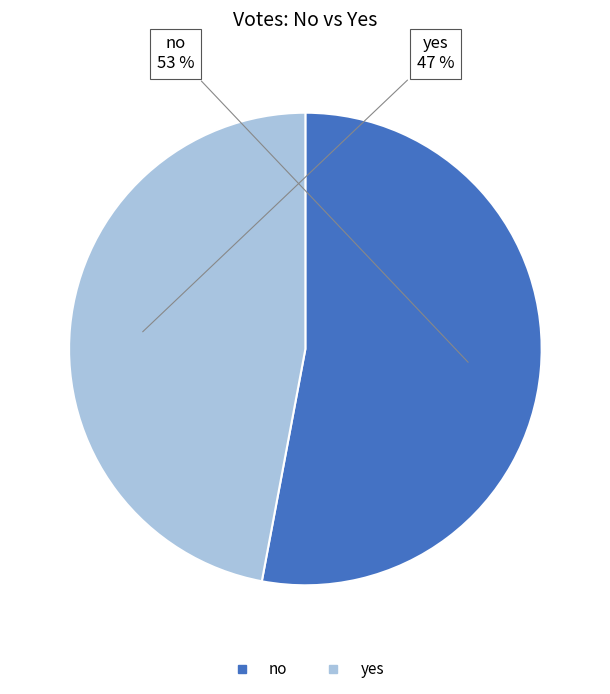

To the nearest percent, what percentage of the pie is yes?

47%